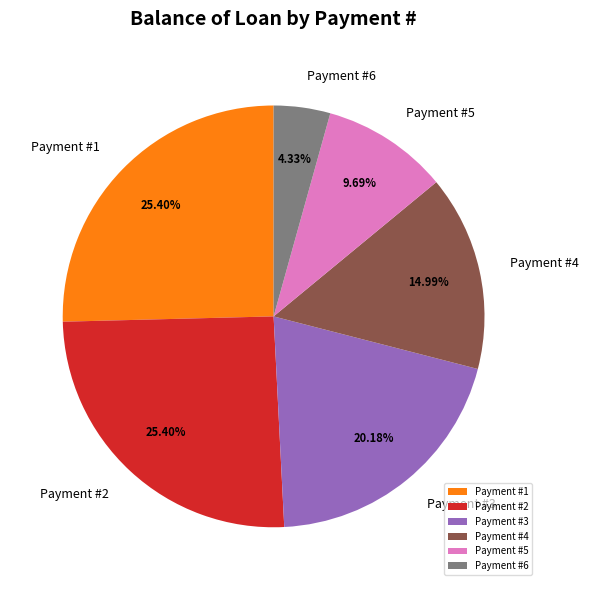

Do Payment #3 and Payment #5 together represent more than half of the pie?

No